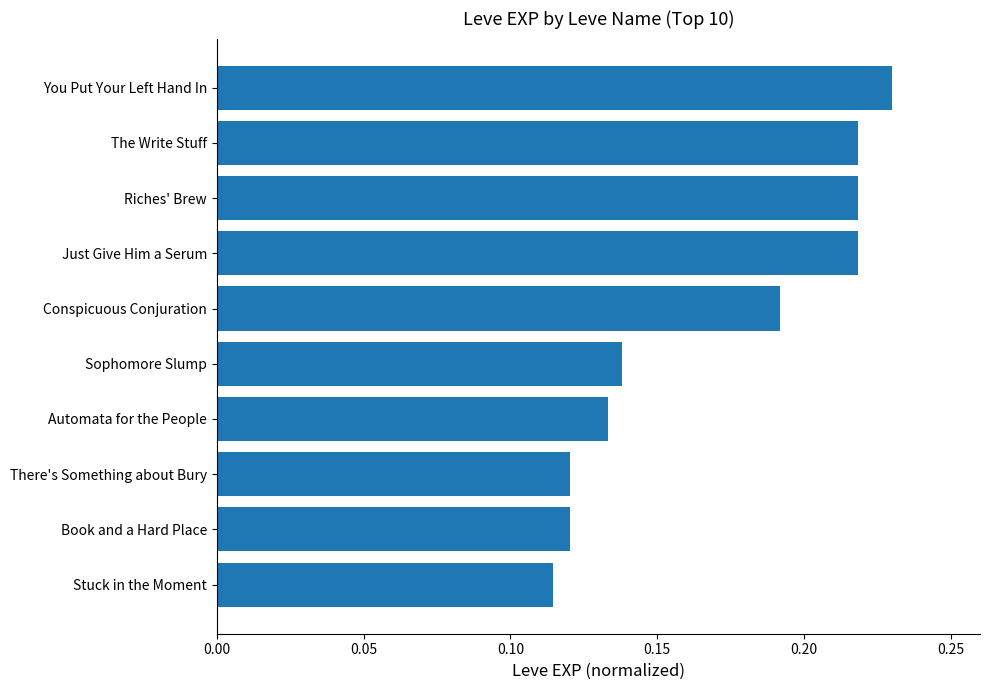

The value at Conspicuous Conjuration is 0.1. True or false?

False